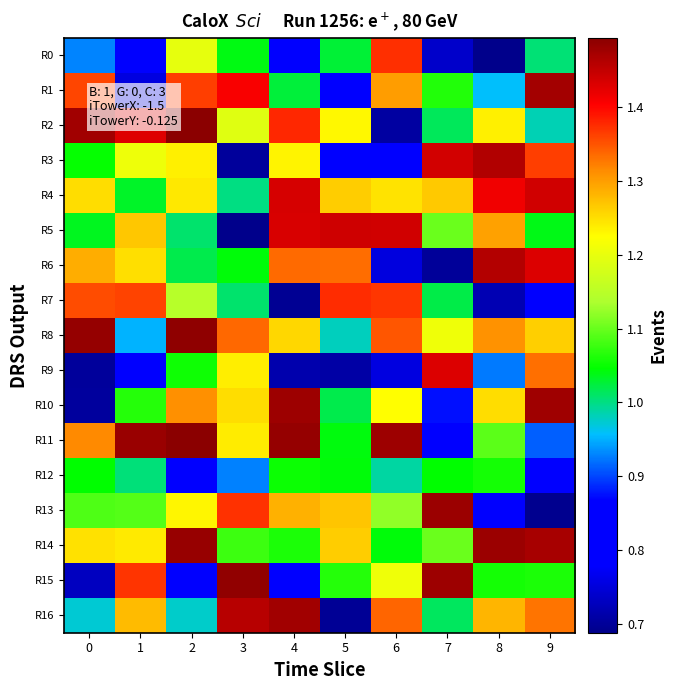

Reading left to right, transcribe all the data shown in this chart.

R0: 0=0.9	1=0.8	2=1.2	3=1.0	4=0.8	5=1.0	6=1.4	7=0.7	8=0.7	9=1.0
R1: 0=1.4	1=0.8	2=1.4	3=1.4	4=1.0	5=0.8	6=1.3	7=1.1	8=1.0	9=1.5
R2: 0=1.5	1=1.4	2=1.5	3=1.2	4=1.4	5=1.2	6=0.7	7=1.0	8=1.2	9=1.0
R3: 0=1.0	1=1.2	2=1.2	3=0.7	4=1.2	5=0.8	6=0.8	7=1.4	8=1.5	9=1.4
R4: 0=1.2	1=1.0	2=1.2	3=1.0	4=1.4	5=1.3	6=1.2	7=1.3	8=1.4	9=1.4
R5: 0=1.0	1=1.3	2=1.0	3=0.7	4=1.4	5=1.4	6=1.4	7=1.1	8=1.3	9=1.0
R6: 0=1.3	1=1.2	2=1.0	3=1.0	4=1.3	5=1.3	6=0.8	7=0.7	8=1.5	9=1.4
R7: 0=1.4	1=1.4	2=1.1	3=1.0	4=0.7	5=1.4	6=1.4	7=1.0	8=0.7	9=0.9
R8: 0=1.5	1=1.0	2=1.5	3=1.3	4=1.3	5=1.0	6=1.3	7=1.2	8=1.3	9=1.3
R9: 0=0.7	1=0.9	2=1.1	3=1.2	4=0.7	5=0.7	6=0.8	7=1.4	8=0.9	9=1.3
R10: 0=0.7	1=1.1	2=1.3	3=1.3	4=1.5	5=1.0	6=1.2	7=0.9	8=1.3	9=1.5
R11: 0=1.3	1=1.5	2=1.5	3=1.2	4=1.5	5=1.0	6=1.5	7=0.9	8=1.1	9=0.9
R12: 0=1.0	1=1.0	2=0.8	3=0.9	4=1.1	5=1.0	6=1.0	7=1.0	8=1.1	9=0.8
R13: 0=1.1	1=1.1	2=1.2	3=1.4	4=1.3	5=1.3	6=1.1	7=1.5	8=0.8	9=0.7
R14: 0=1.2	1=1.2	2=1.5	3=1.1	4=1.1	5=1.3	6=1.0	7=1.1	8=1.5	9=1.5
R15: 0=0.7	1=1.4	2=0.8	3=1.5	4=0.9	5=1.1	6=1.2	7=1.5	8=1.1	9=1.1
R16: 0=1.0	1=1.3	2=1.0	3=1.5	4=1.5	5=0.7	6=1.3	7=1.0	8=1.3	9=1.3